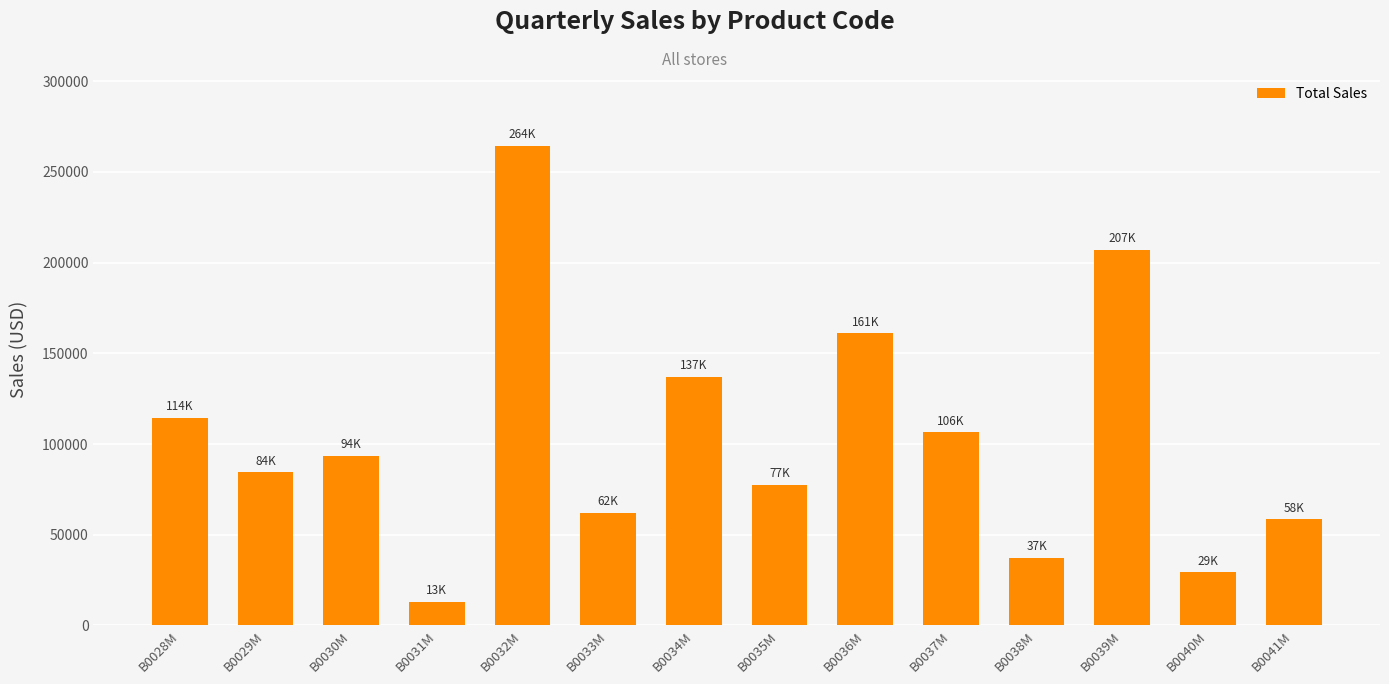

Are the bars grouped side by side (vs. stacked)?

No